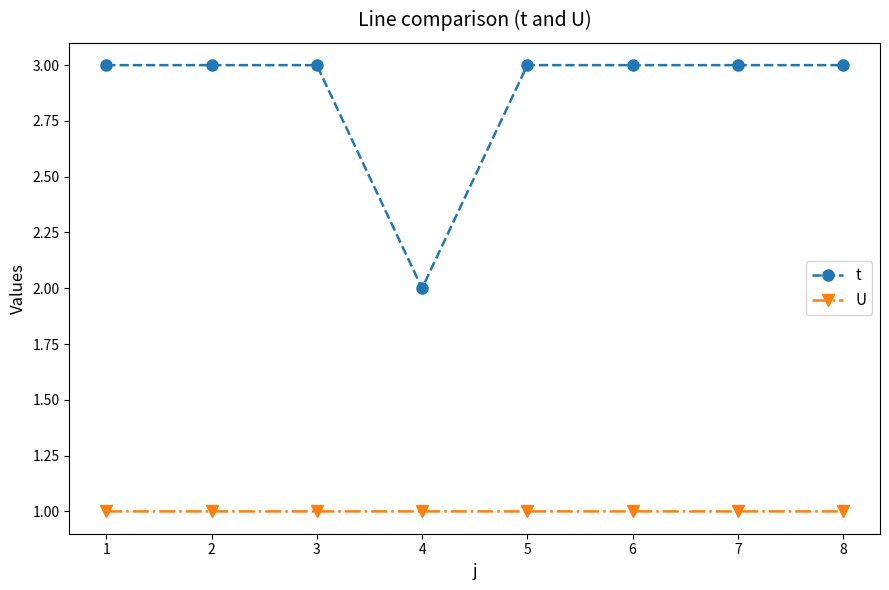

List the series in order of their peak value, highest first.

t, U